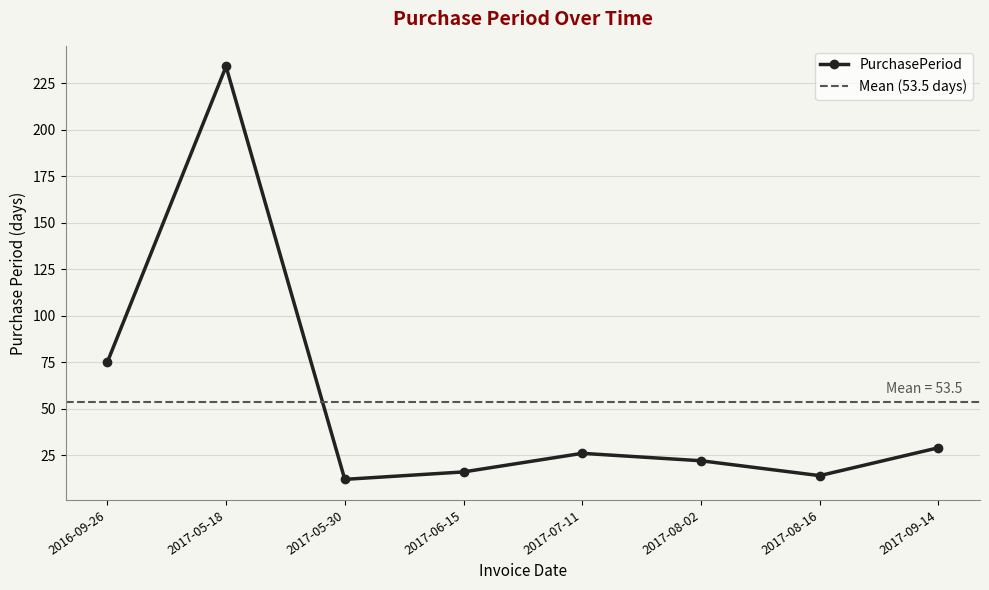

Which category has the highest value across all series?

2017-05-18